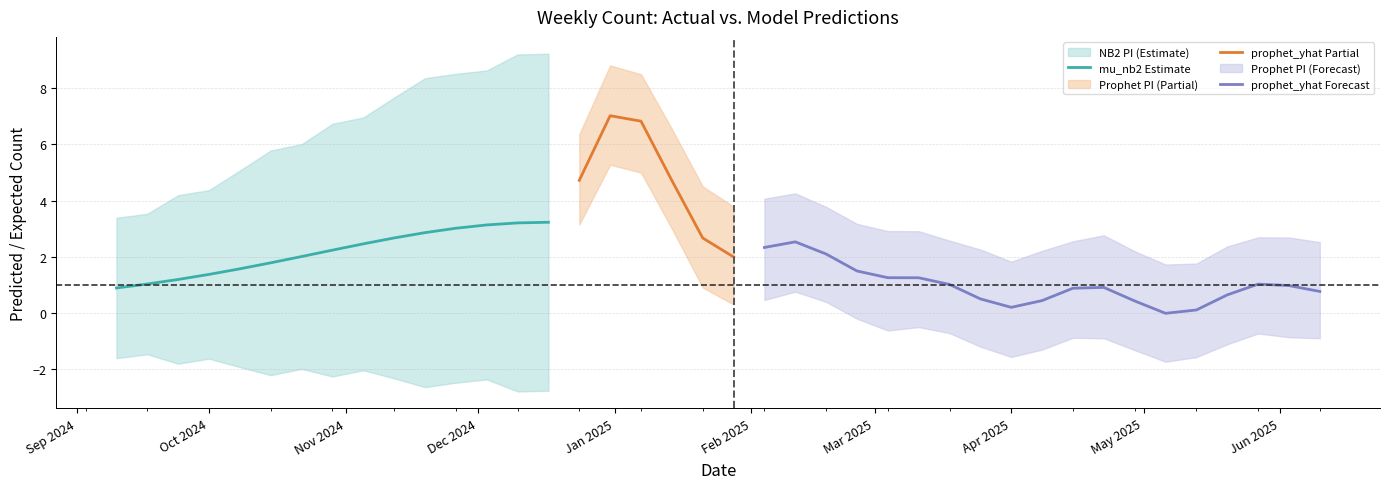

What is the minimum value for mu_nb2 Estimate?

0.9